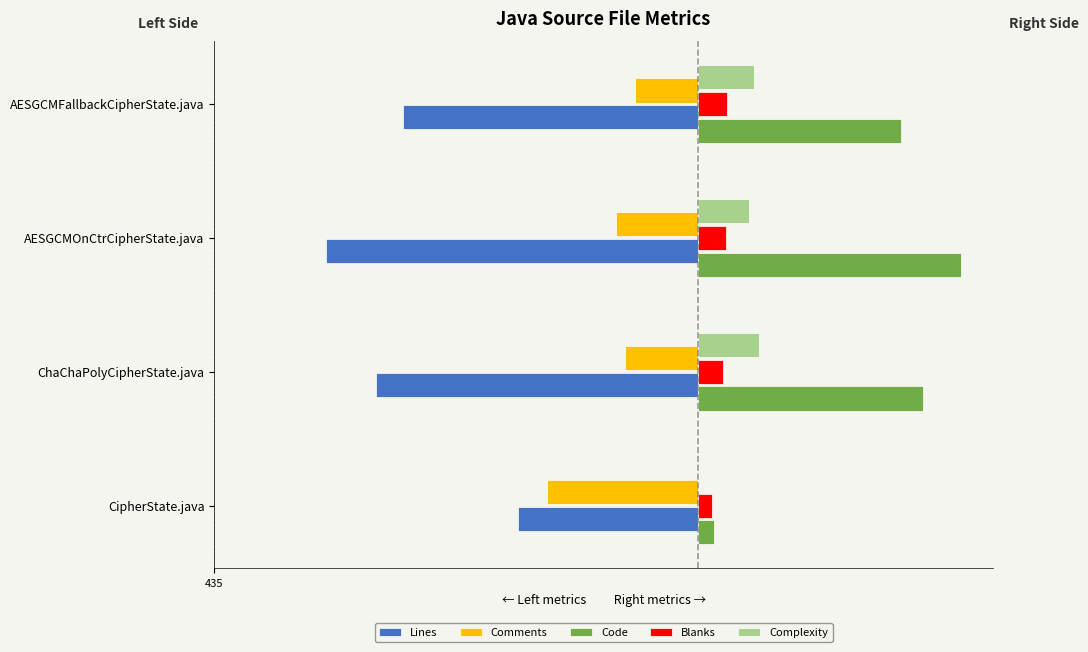

What are all the series names shown in the legend?

Lines, Comments, Code, Blanks, Complexity